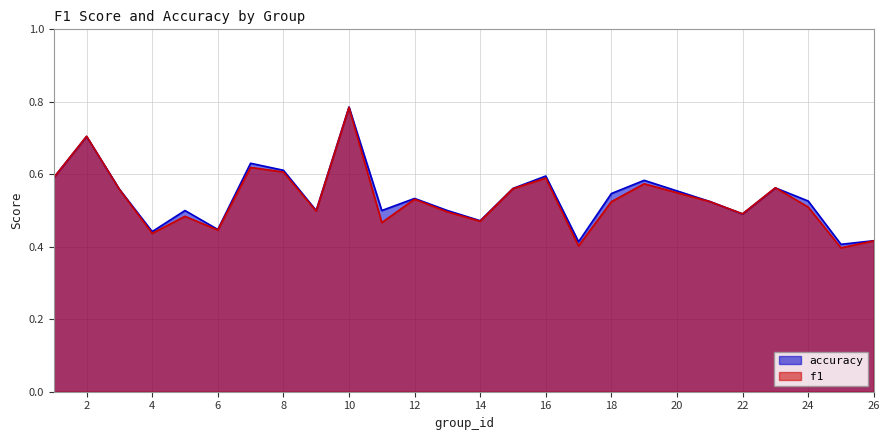

True or false: f1 and accuracy cross at least once.

True